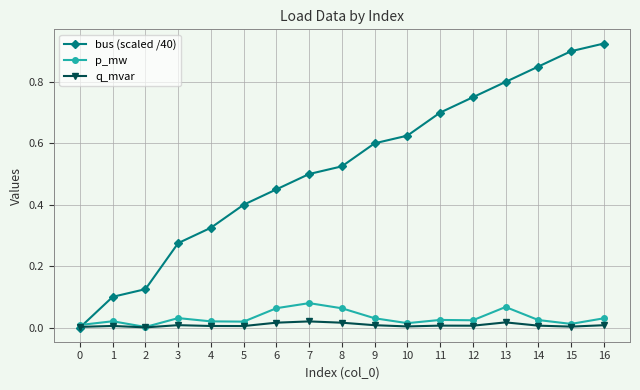

How many times do bus (scaled /40) and q_mvar cross each other?

1